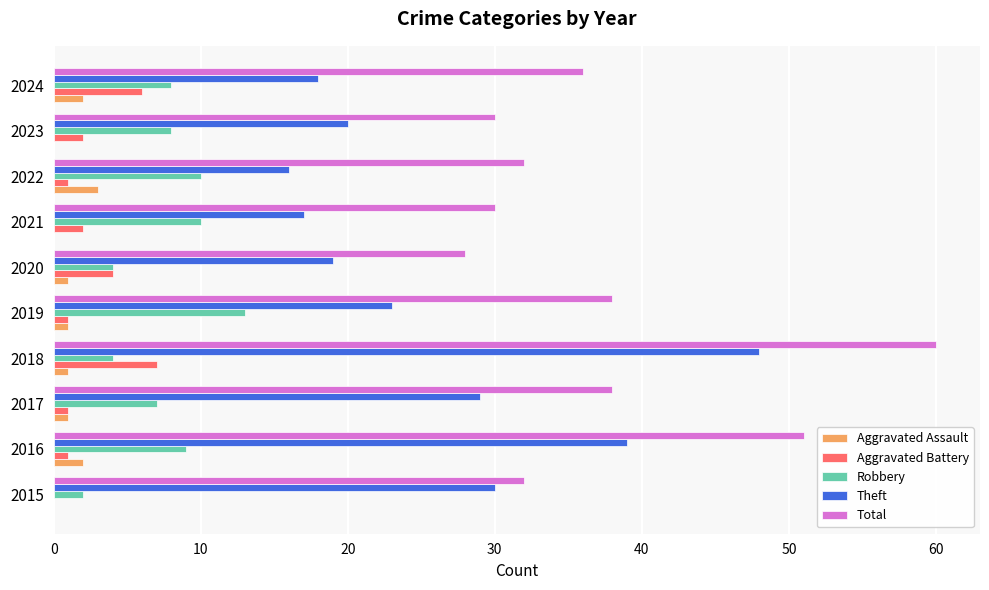

True or false: Aggravated Battery has a value of 2 at 2015.

False